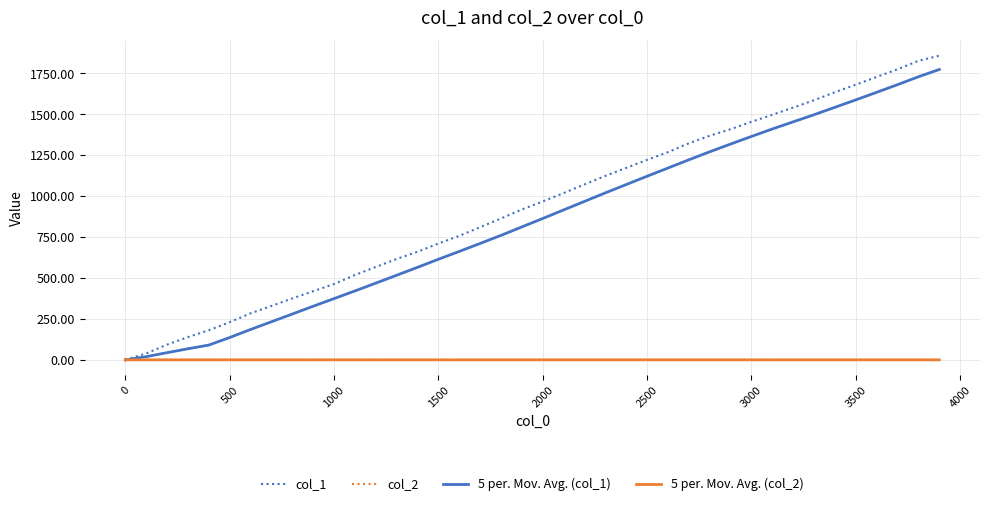

Which series has the widest spread of values?

col_1